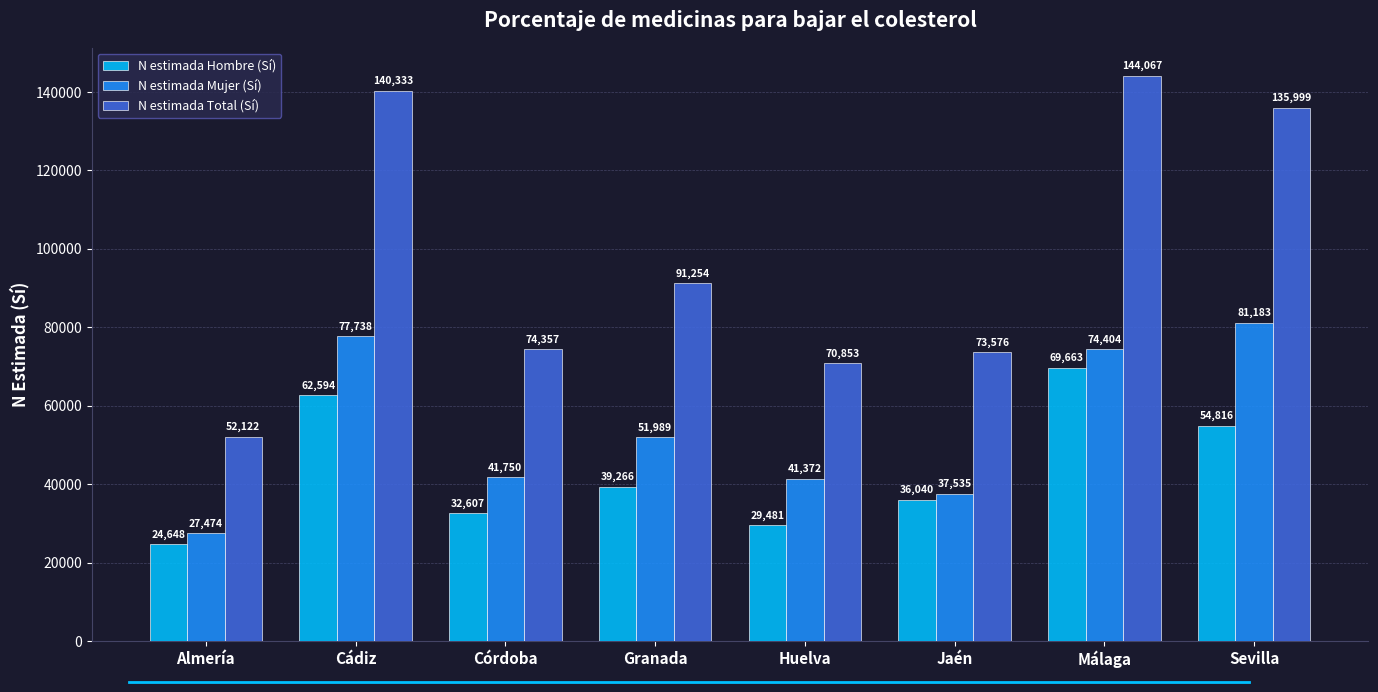

How many bars are there in each group?

3